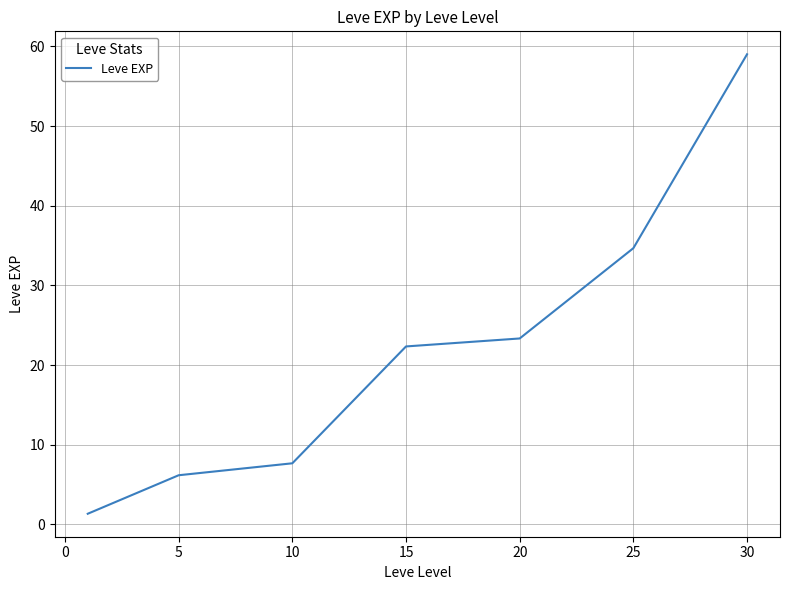

What is the average value?

22.1